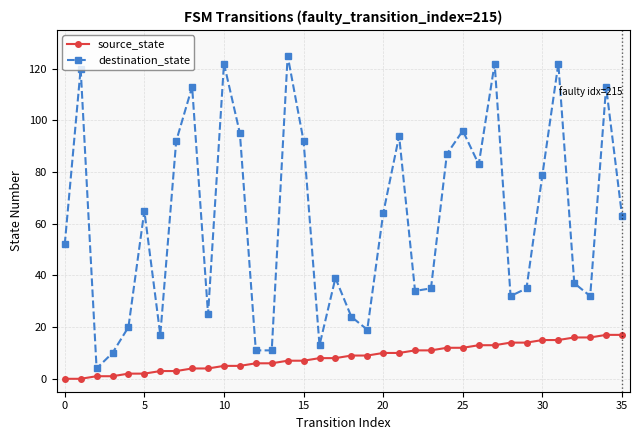

List the series in order of their overall mean, lowest first.

source_state, destination_state